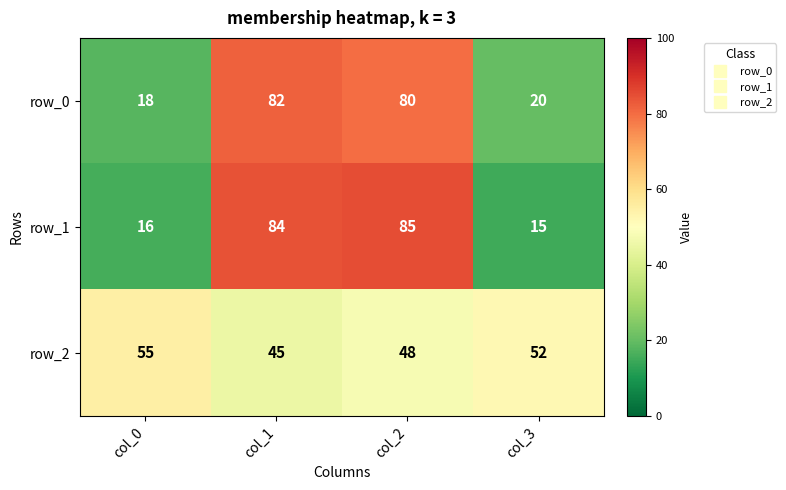

Reading left to right, list all the values displayed in this chart.

row_0: 18	82	80	20
row_1: 16	84	85	15
row_2: 55	45	48	52